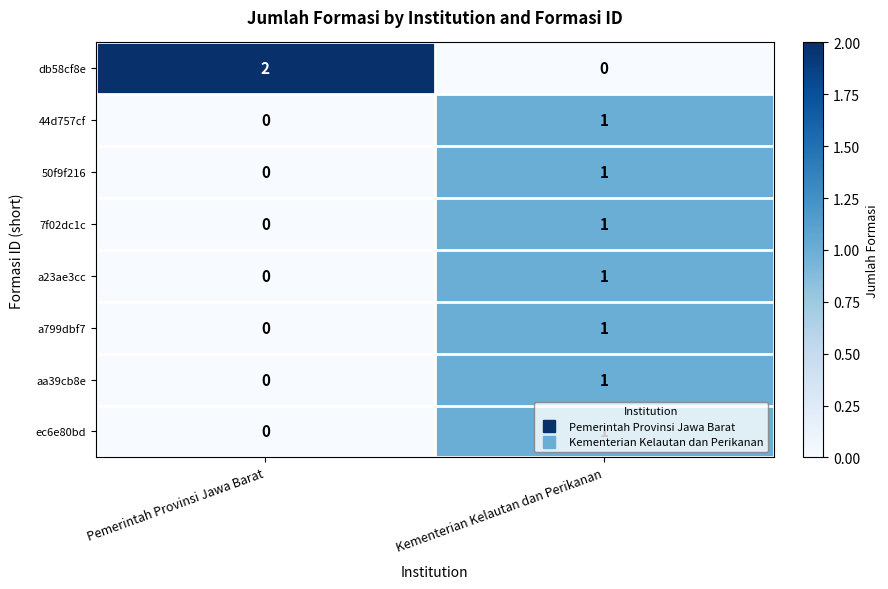

Where is 44d757cf nearest to the value 0?

Pemerintah Provinsi Jawa Barat